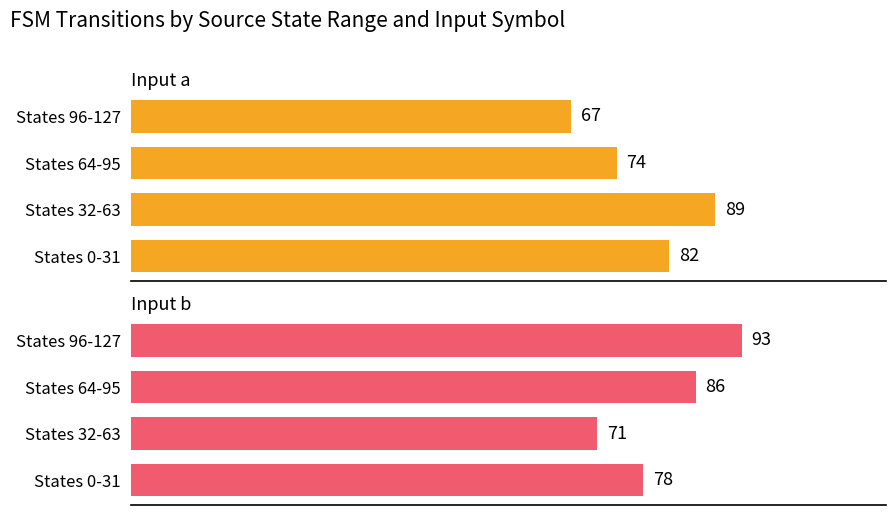

Reading left to right, extract all data points from this chart.

Input a: 82	89	74	67
Input b: 78	71	86	93